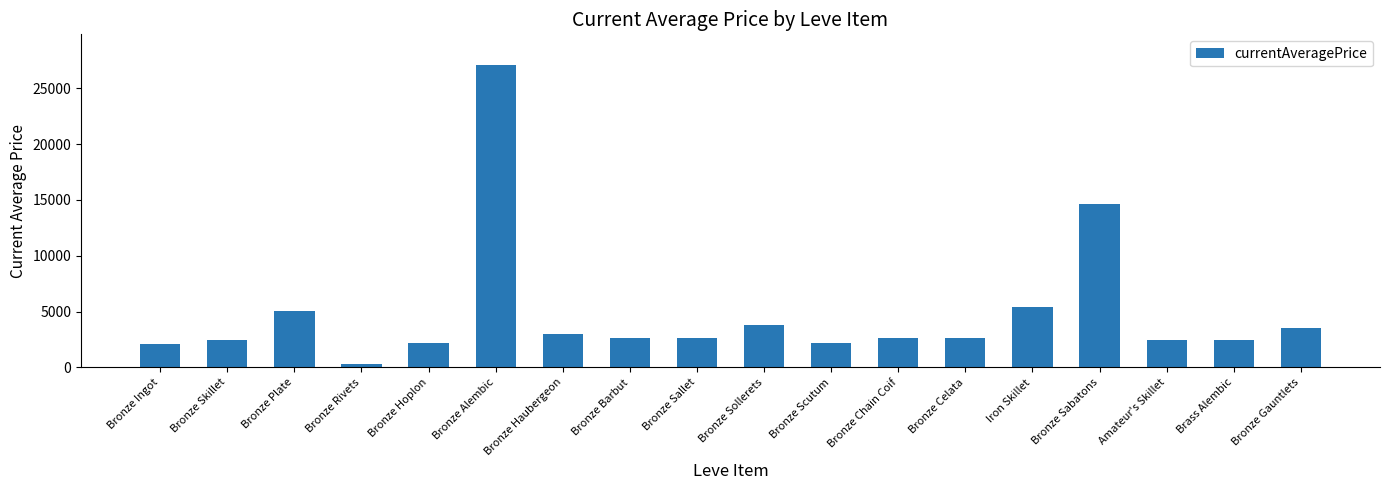

Does the chart contain any negative values?

No